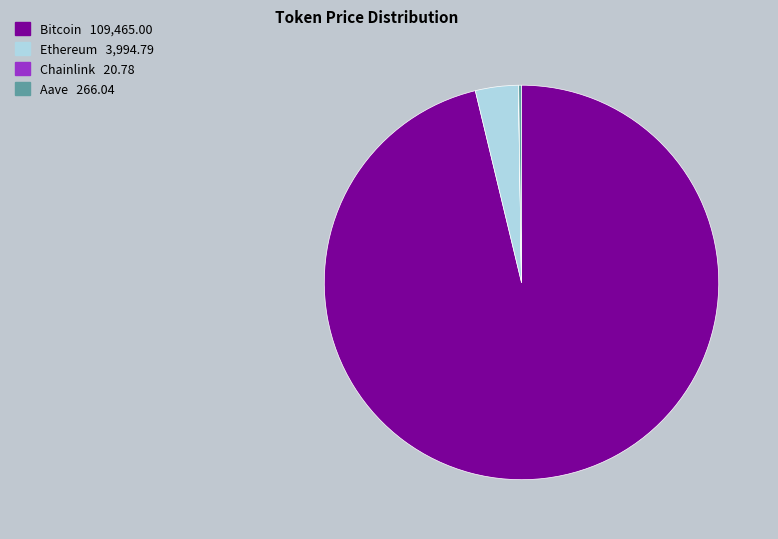

Does Bitcoin represent more than half of the total?

Yes